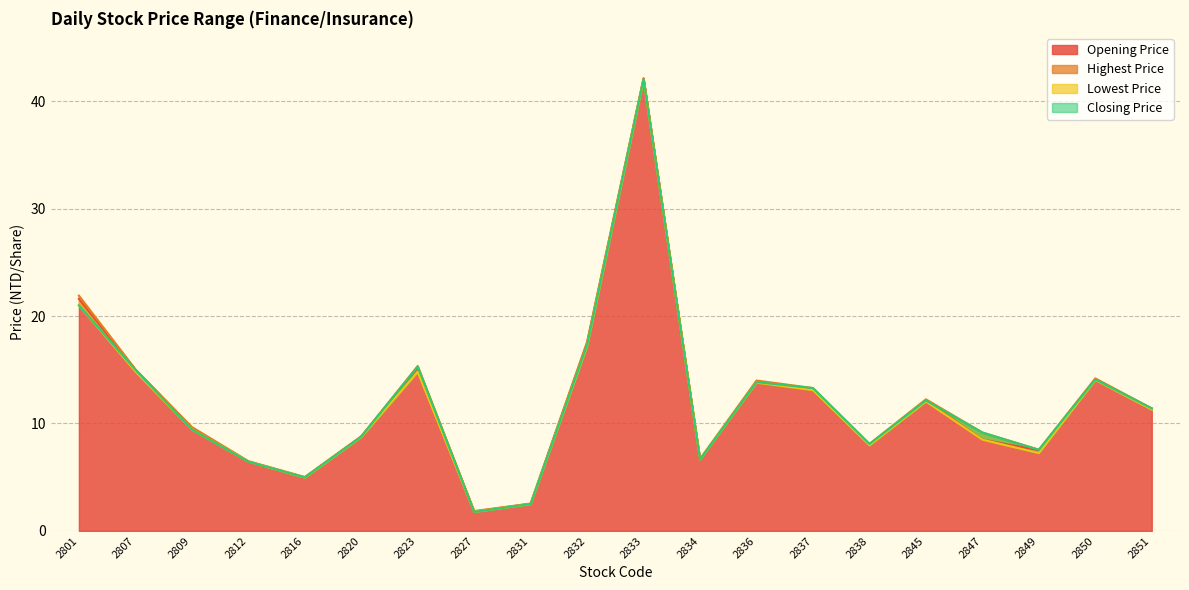

What is the value of the Lowest Price point at the 9th from the left?

2.5